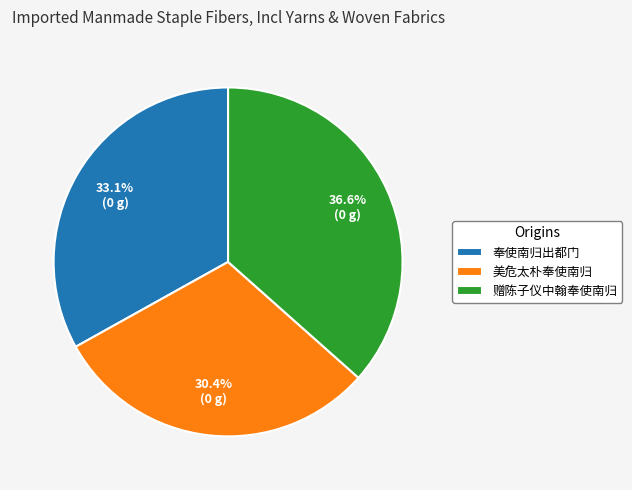

To the nearest percent, what percentage of the pie is 美危太朴奉使南归?

30%